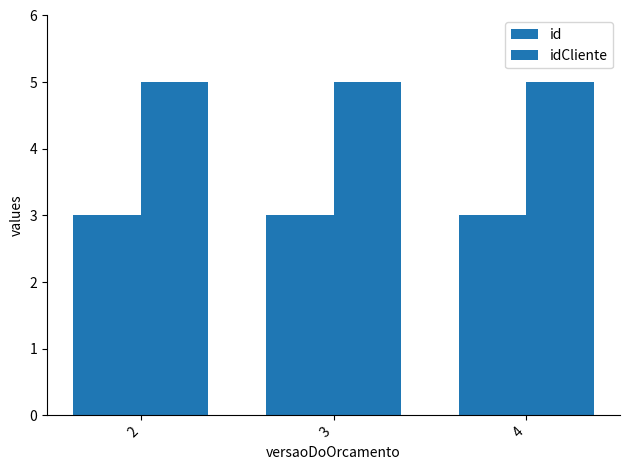

What is the maximum value for idCliente?

5